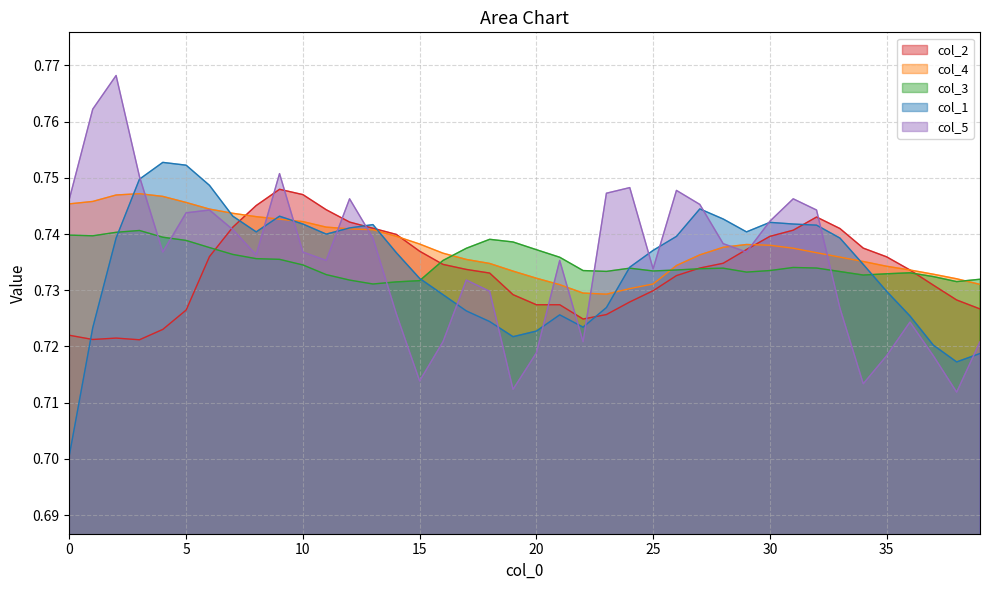

How many interior local peaks does the col_3 series have?

6